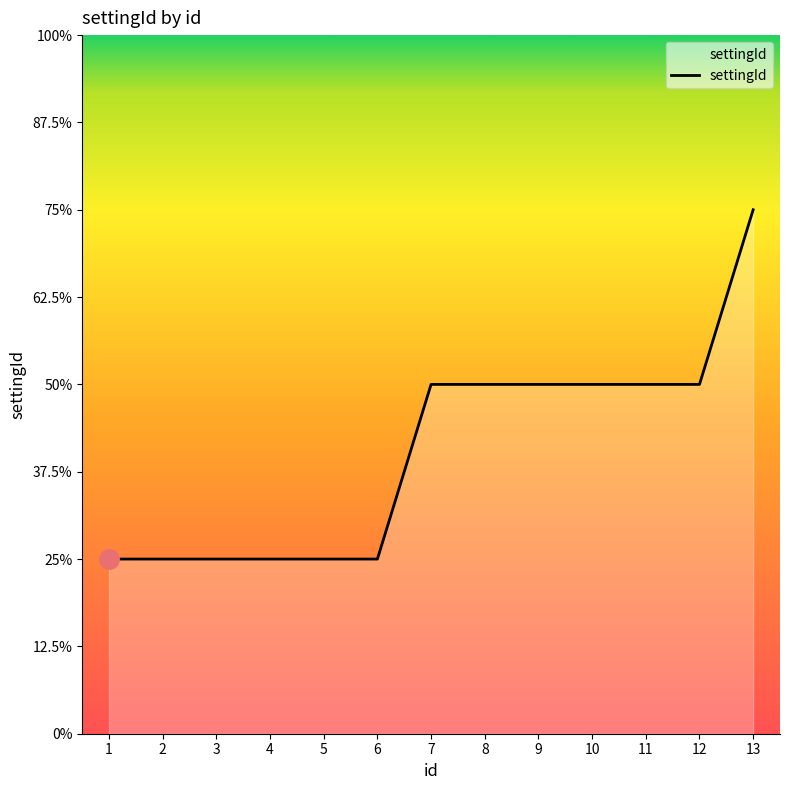

What is the difference between the second highest and minimum values?

1